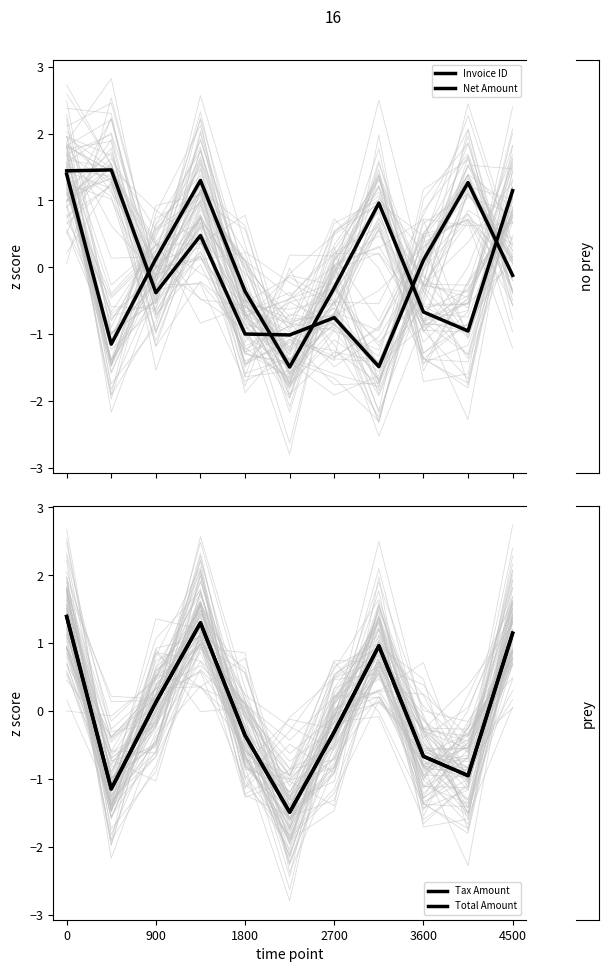

What is the minimum value for Tax Amount?

-1.5